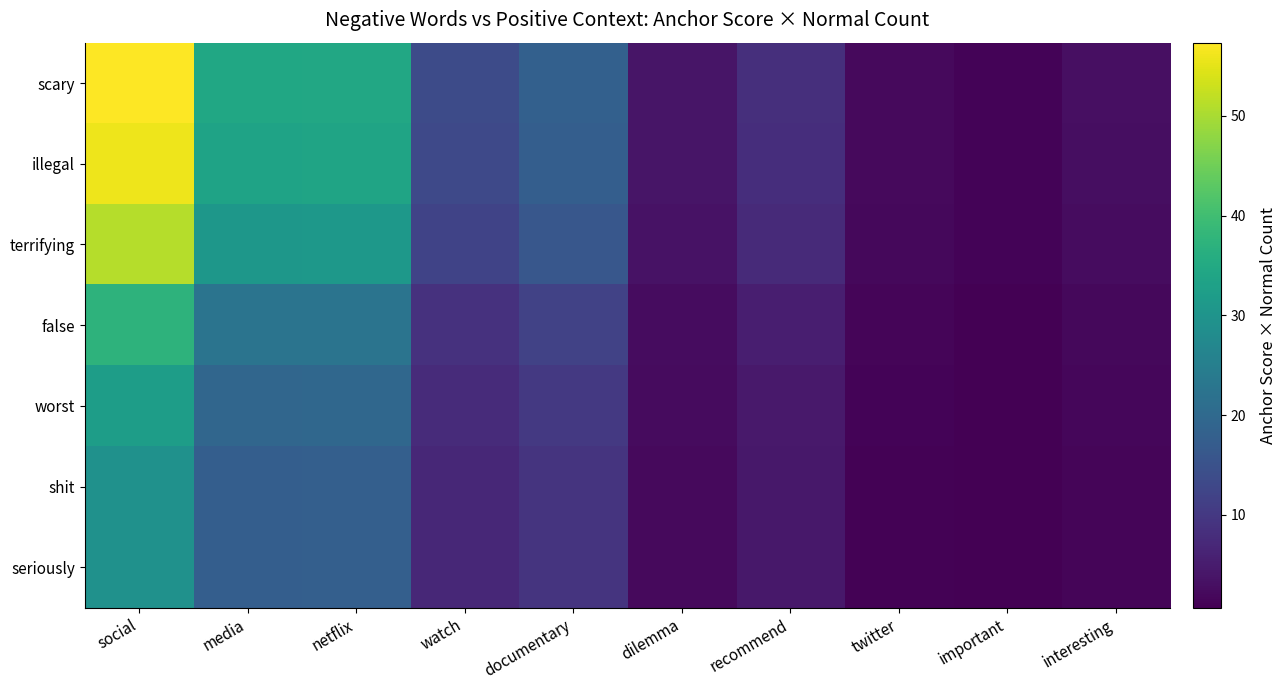

Reading right to left, transcribe all the data shown in this chart.

scary: interesting=2.9	important=1.4	twitter=2.1	recommend=8.3	dilemma=4.0	documentary=18.2	watch=13.6	netflix=34.7	media=34.5	social=57.3
illegal: interesting=2.9	important=1.3	twitter=2.1	recommend=8.1	dilemma=3.9	documentary=17.7	watch=13.2	netflix=33.8	media=33.6	social=55.8
terrifying: interesting=2.6	important=1.2	twitter=1.9	recommend=7.4	dilemma=3.6	documentary=16.1	watch=12.1	netflix=30.8	media=30.6	social=50.9
false: interesting=1.9	important=0.9	twitter=1.4	recommend=5.4	dilemma=2.6	documentary=11.8	watch=8.8	netflix=22.5	media=22.4	social=37.2
worst: interesting=1.7	important=0.8	twitter=1.2	recommend=4.7	dilemma=2.3	documentary=10.2	watch=7.6	netflix=19.5	media=19.4	social=32.2
shit: interesting=1.5	important=0.7	twitter=1.1	recommend=4.3	dilemma=2.1	documentary=9.3	watch=7.0	netflix=17.8	media=17.7	social=29.4
seriously: interesting=1.5	important=0.7	twitter=1.1	recommend=4.3	dilemma=2.1	documentary=9.3	watch=7.0	netflix=17.8	media=17.7	social=29.4